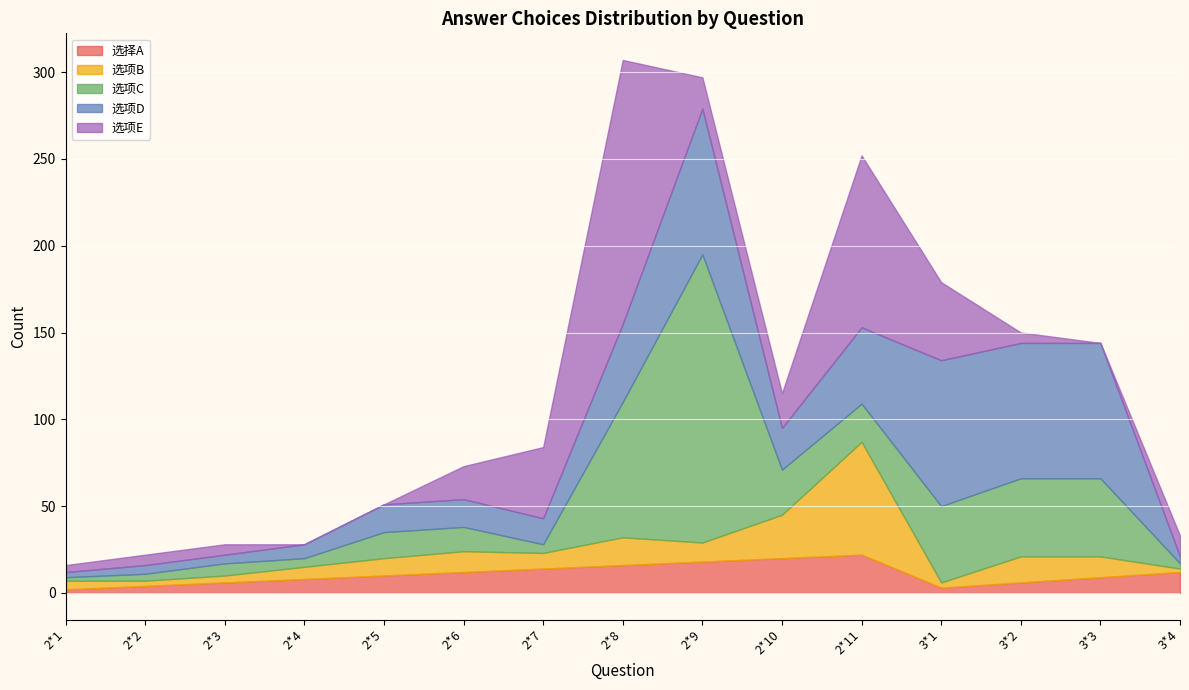

How many times do 选项C and 选项D cross each other?

4